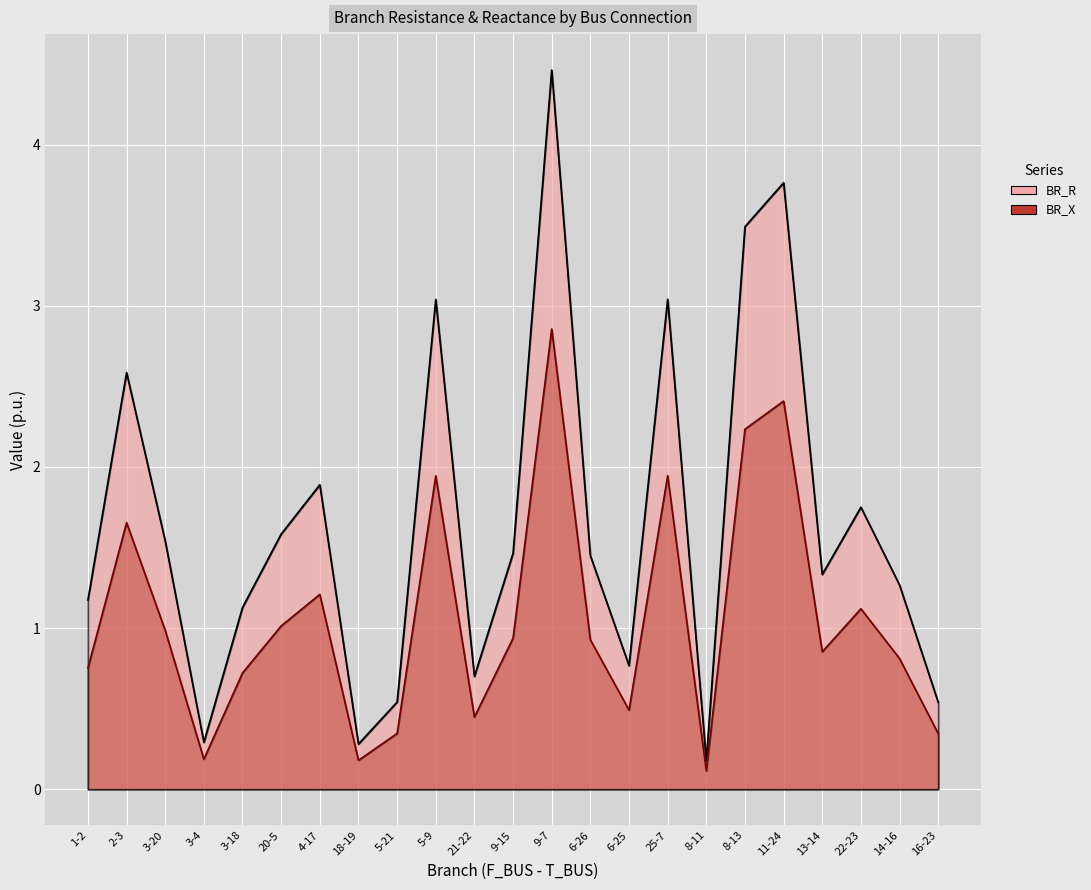

Which label corresponds to the smallest value in the chart?

8-11